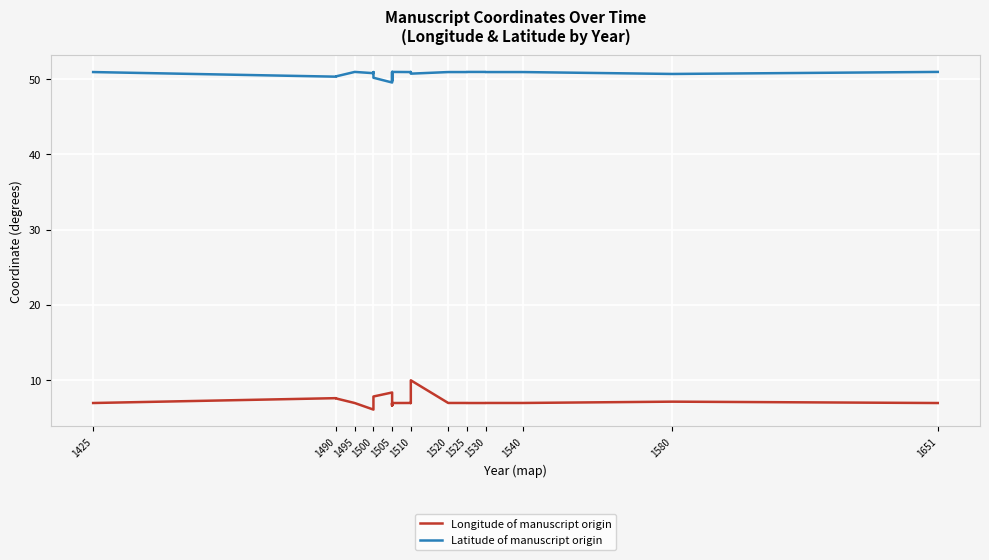

True or false: Longitude of manuscript origin and Latitude of manuscript origin cross at least once.

False